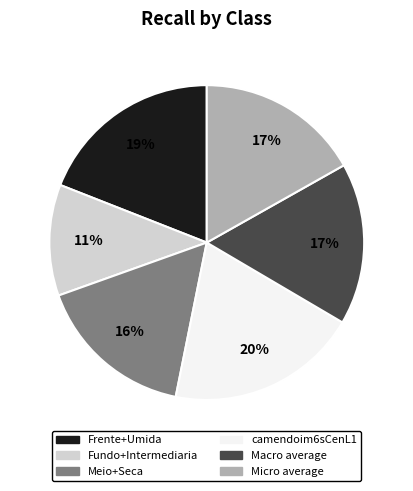

Which slice is the largest?

camendoim6sCenL1